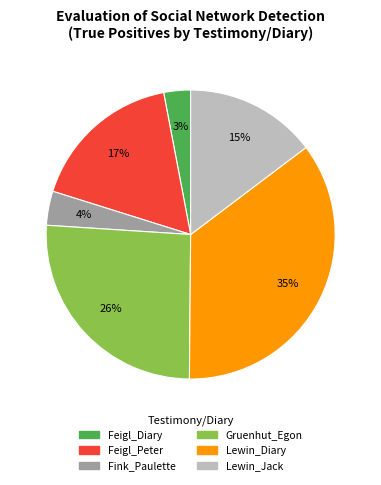

Does any single category account for the majority?

No